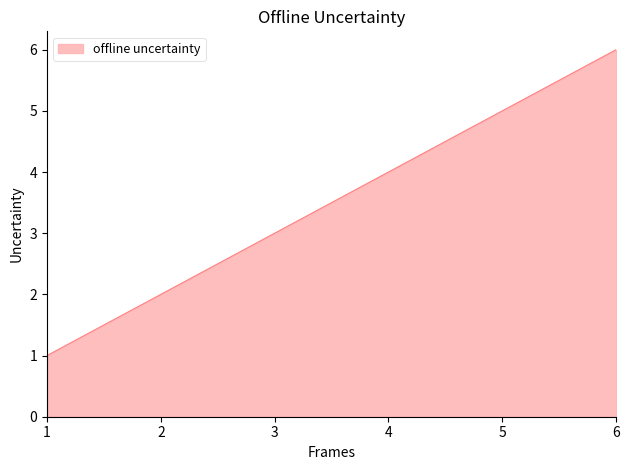

Which category has the lowest value across all series?

1